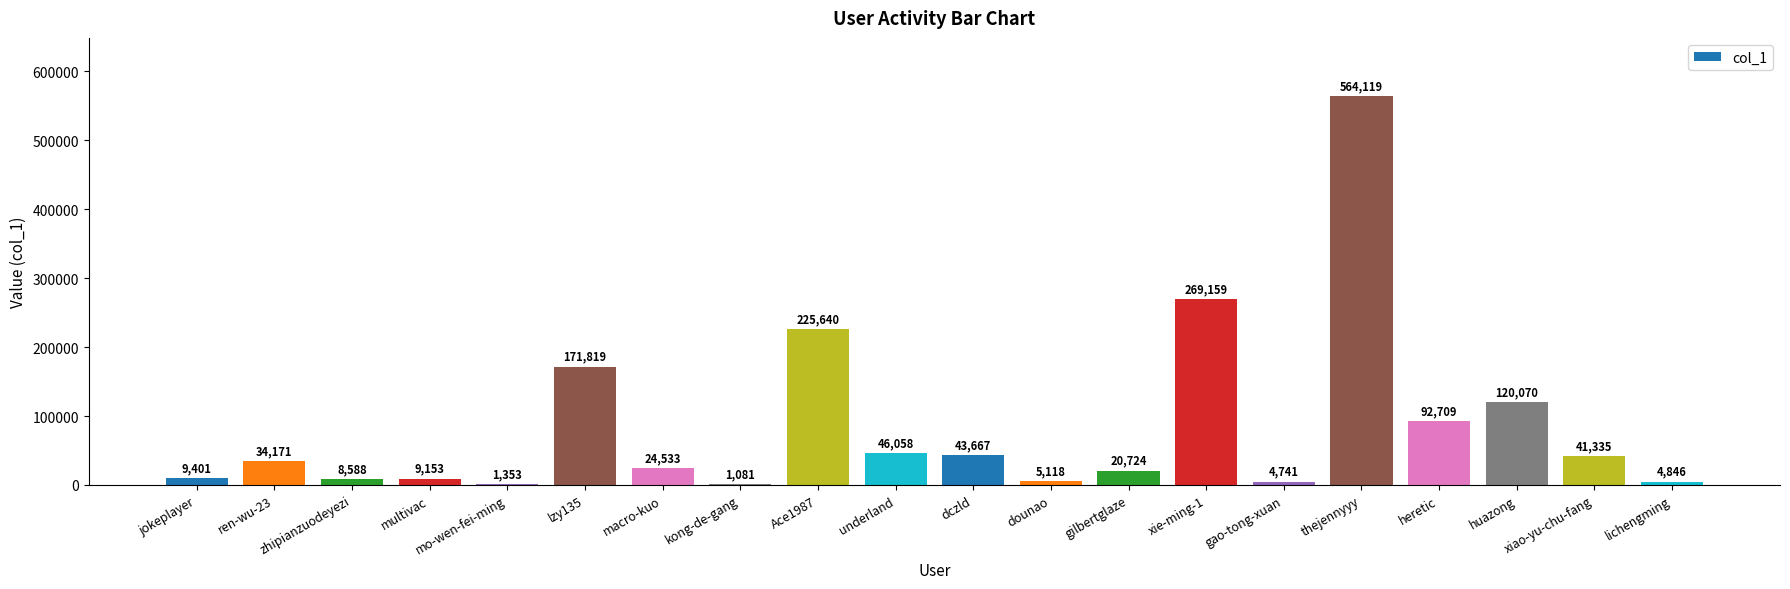

Reading left to right, what are all the values shown in this chart?

jokeplayer=9401	ren-wu-23=34171	zhipianzuodeyezi=8588	multivac=9153	mo-wen-fei-ming=1353	lzy135=171819	macro-kuo=24533	kong-de-gang=1081	Ace1987=225640	underland=46058	dczld=43667	dounao=5118	gilbertglaze=20724	xie-ming-1=269159	gao-tong-xuan=4741	thejennyyy=564119	heretic=92709	huazong=120070	xiao-yu-chu-fang=41335	lichengming=4846